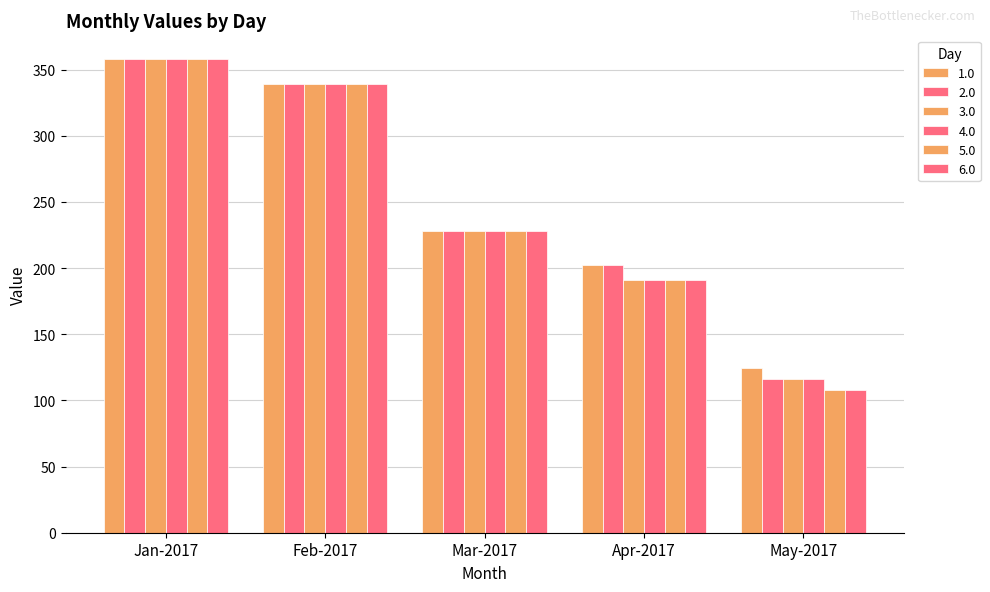

What is the minimum value for 4.0?

116.2